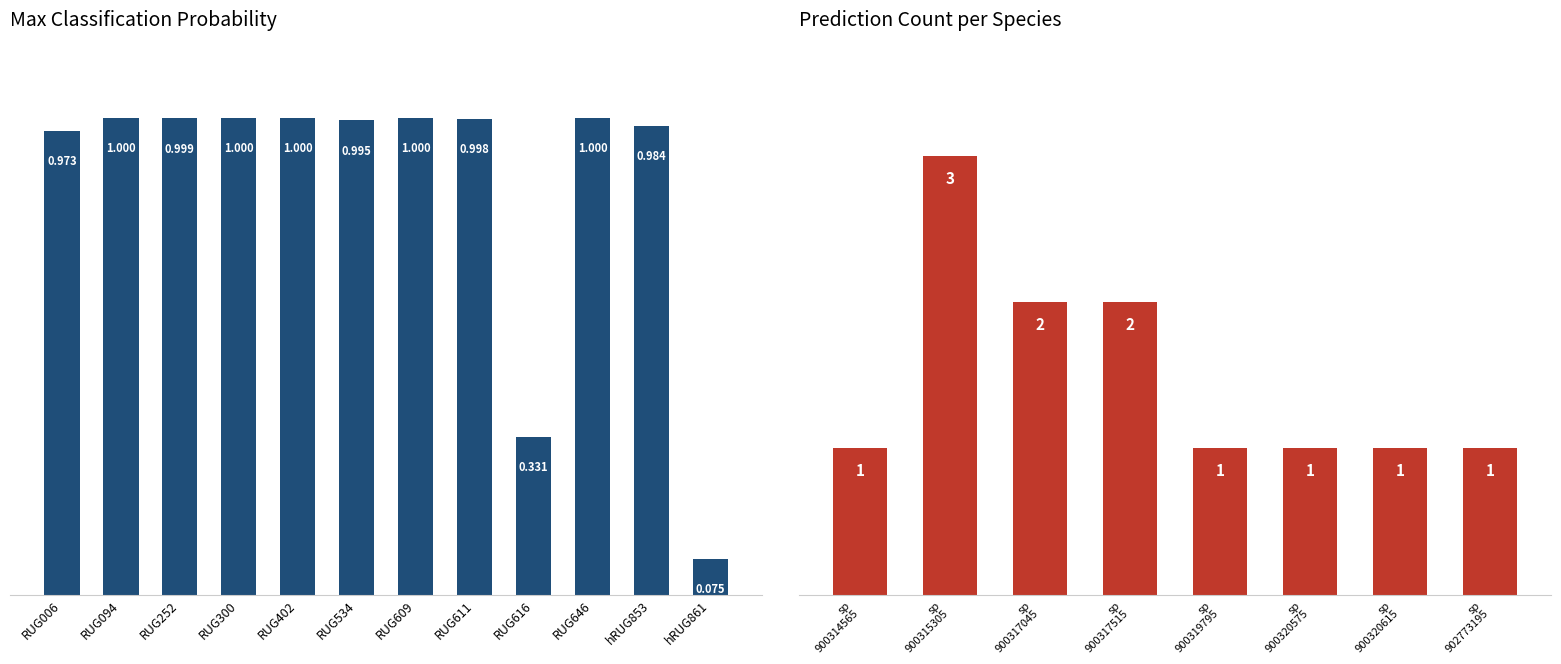

Which category has the lowest value across all series?

hRUG861